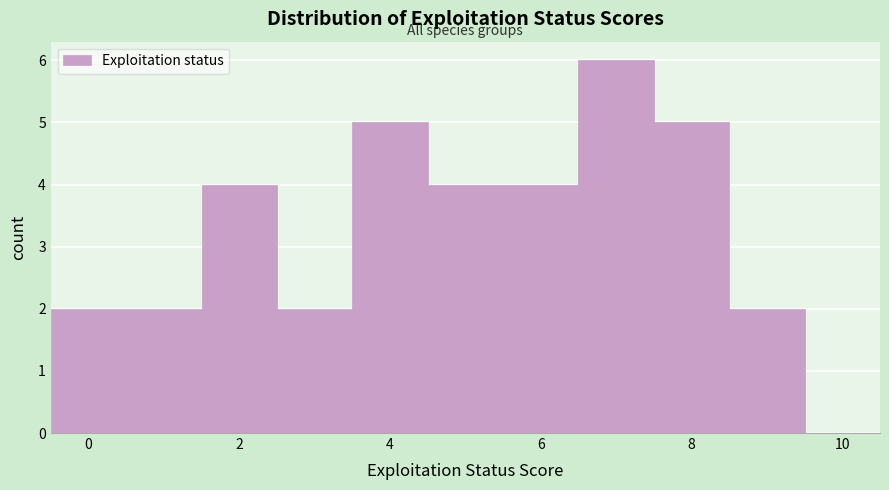

Reading left to right, list every bar in this chart as the range it spans on the x-axis followed by its height. Neither the bar edges nor the heights are printed on the chart, so give them approximately, as read against the axes.

-0.5 to 0.5: 2
0.5 to 1.5: 2
1.5 to 2.5: 4
2.5 to 3.5: 2
3.5 to 4.5: 5
4.5 to 5.5: 4
5.5 to 6.5: 4
6.5 to 7.5: 6
7.5 to 8.5: 5
8.5 to 9.5: 2
9.5 to 10.5: 0